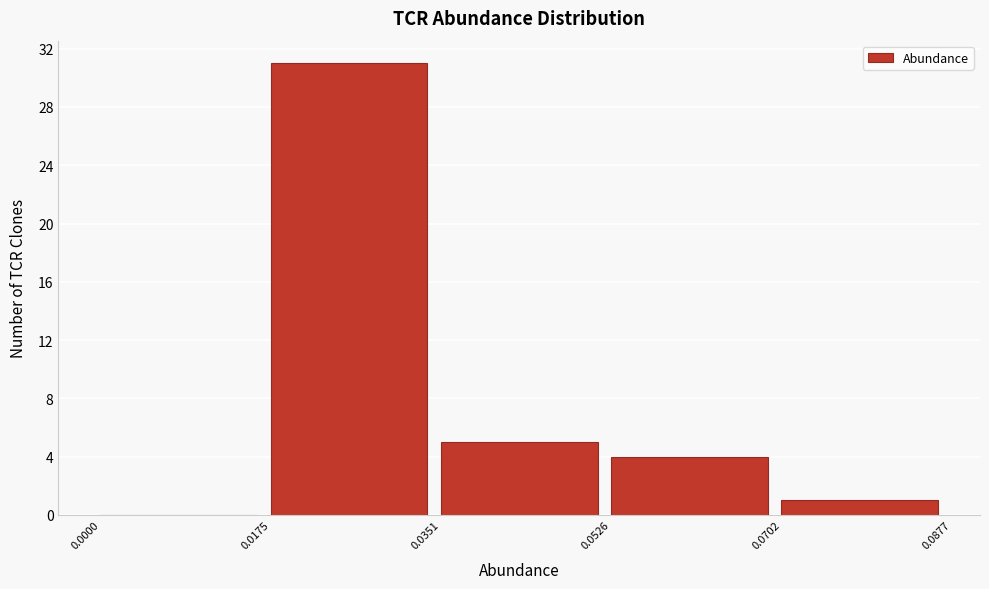

Over which range of the x-axis is the bar tallest?

0.0175 to 0.0351